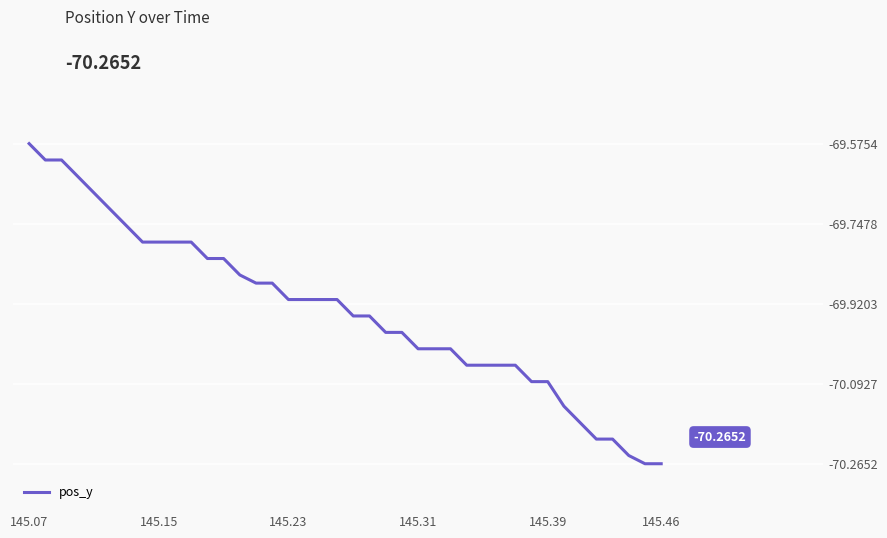

What is the difference between the maximum and minimum values?

0.7